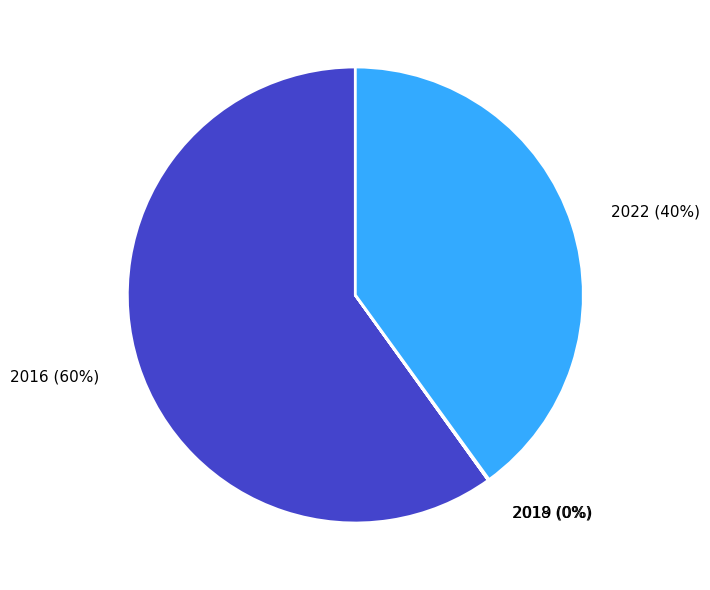

What is the largest slice in the pie chart?

2016